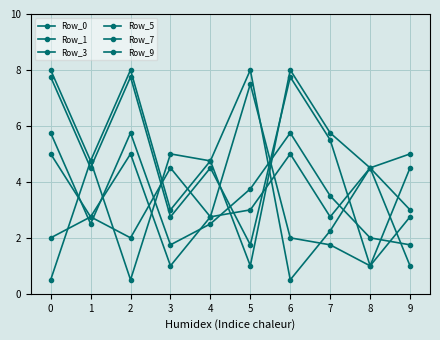

How many distinct data groups are displayed?

6